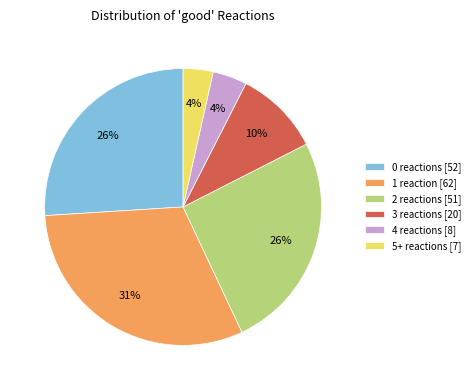

Does 2 reactions [51] represent more than half of the total?

No